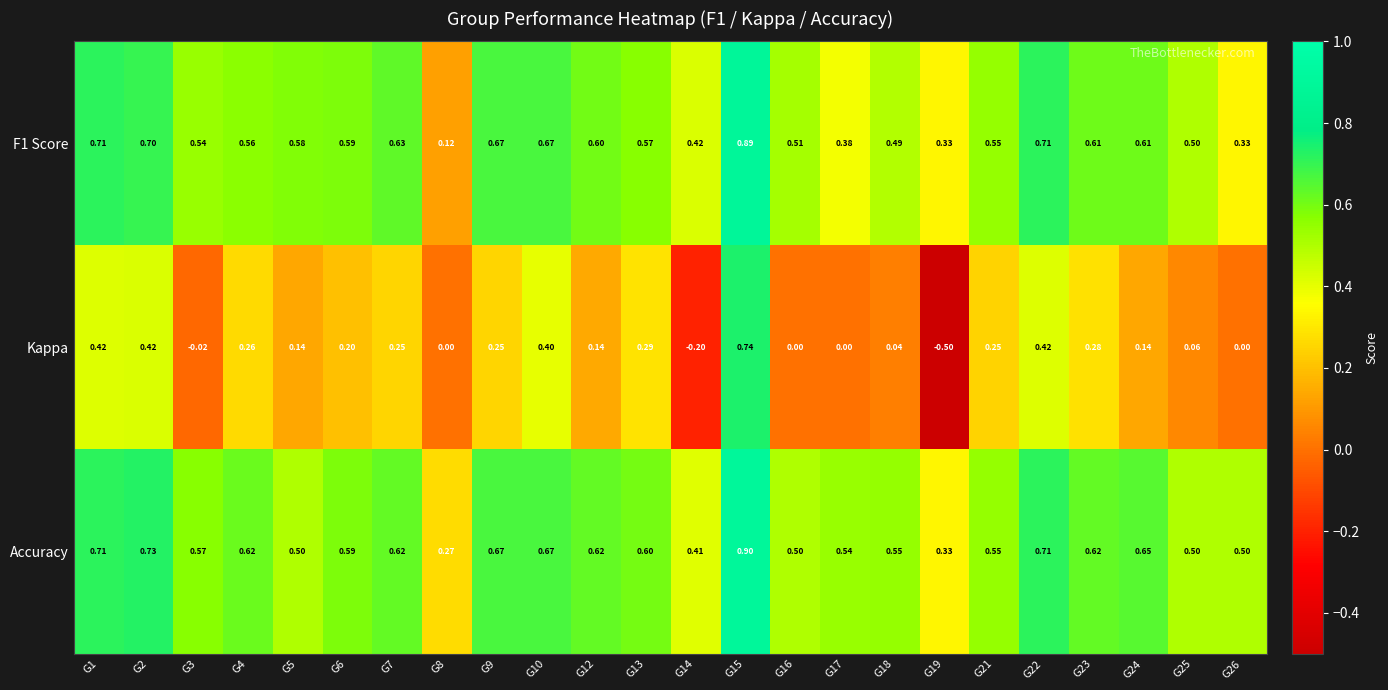

Which series has the largest total across all categories?

Accuracy